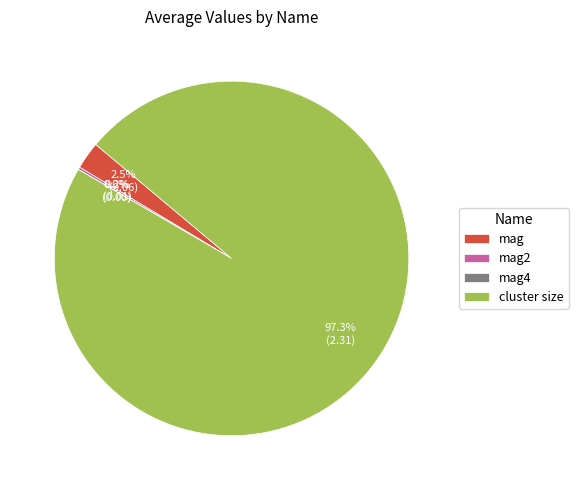

Which slice is the largest?

cluster size